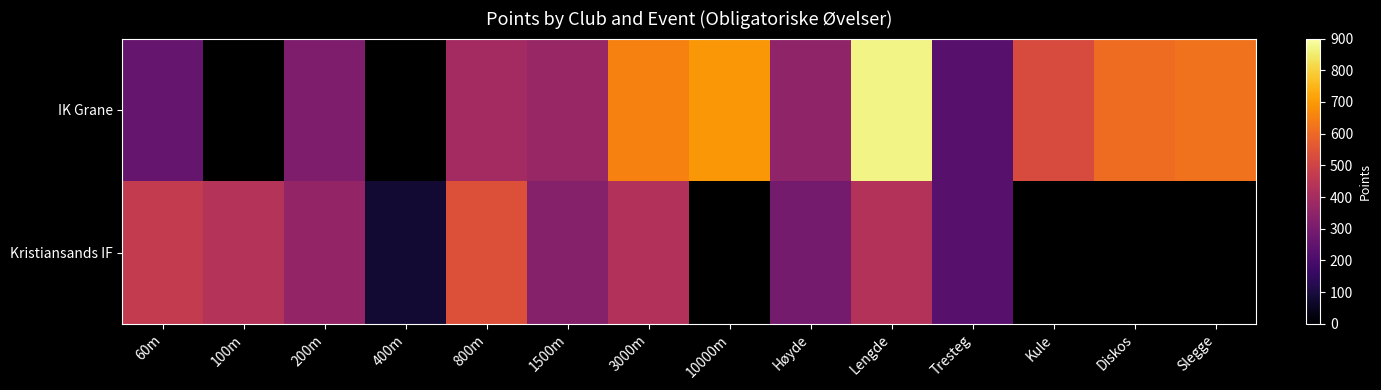

List the series in order of their peak value, highest first.

IK Grane, Kristiansands IF